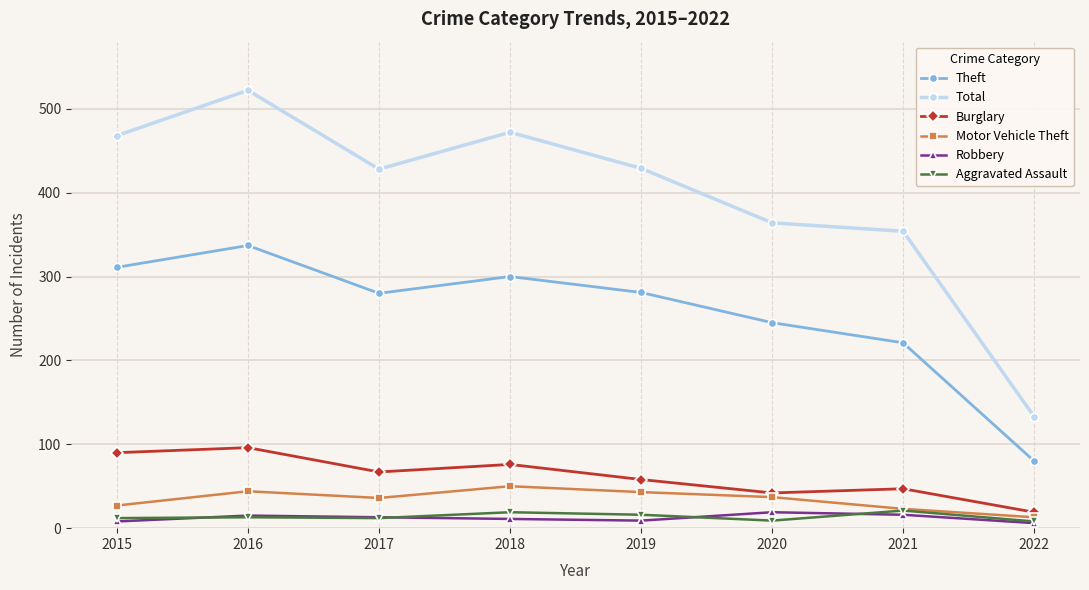

How many lines are shown in the chart?

6